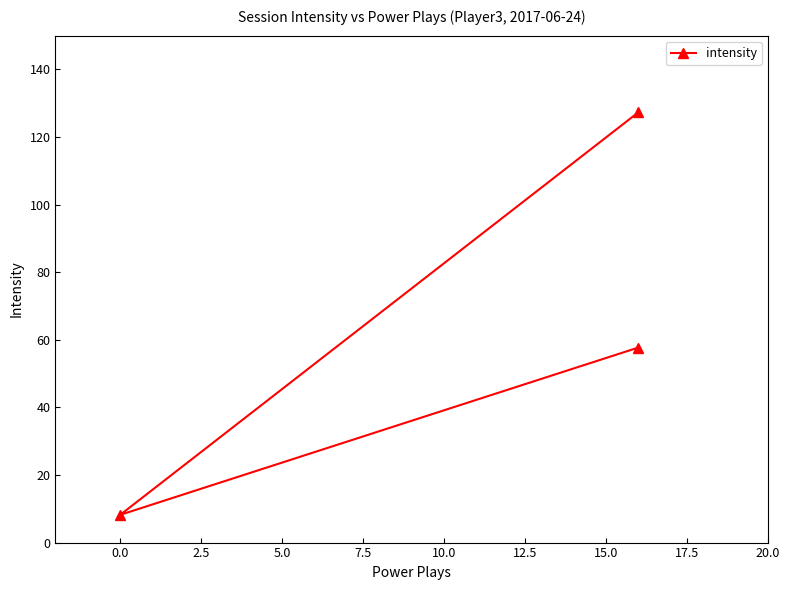

What position from the right is 0.0?

2